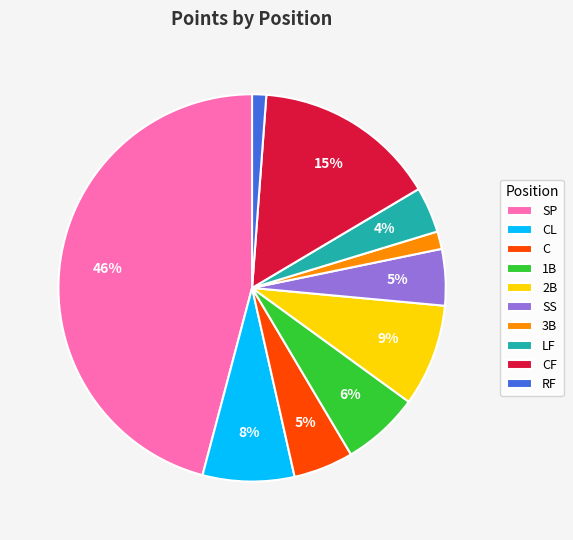

To the nearest percent, what is the average slice percentage?

10%